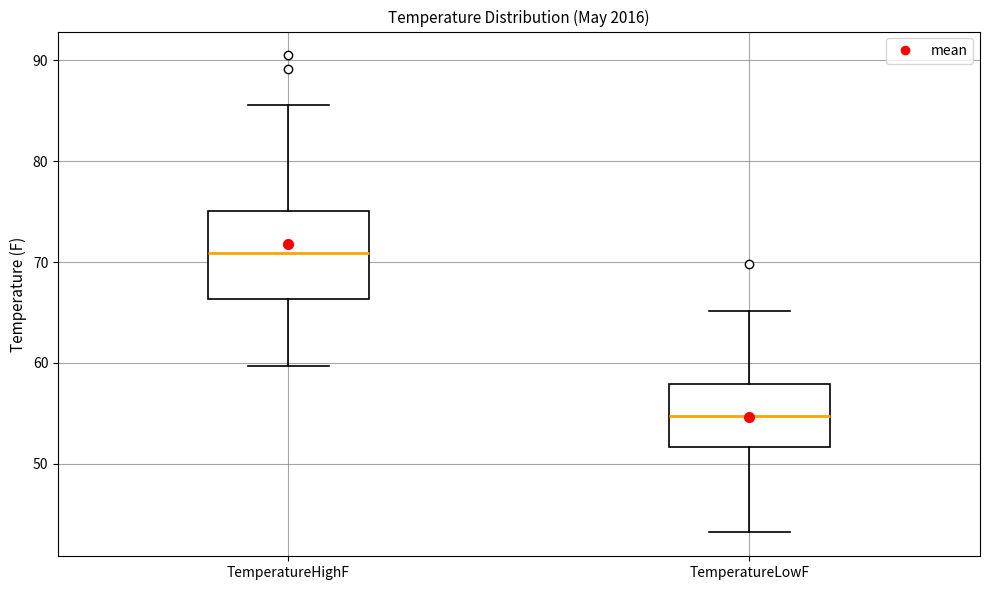

Where does the median line of the box for TemperatureLowF sit on the y-axis? The values are not printed on the chart, so give them approximately, as read against the axis.

55